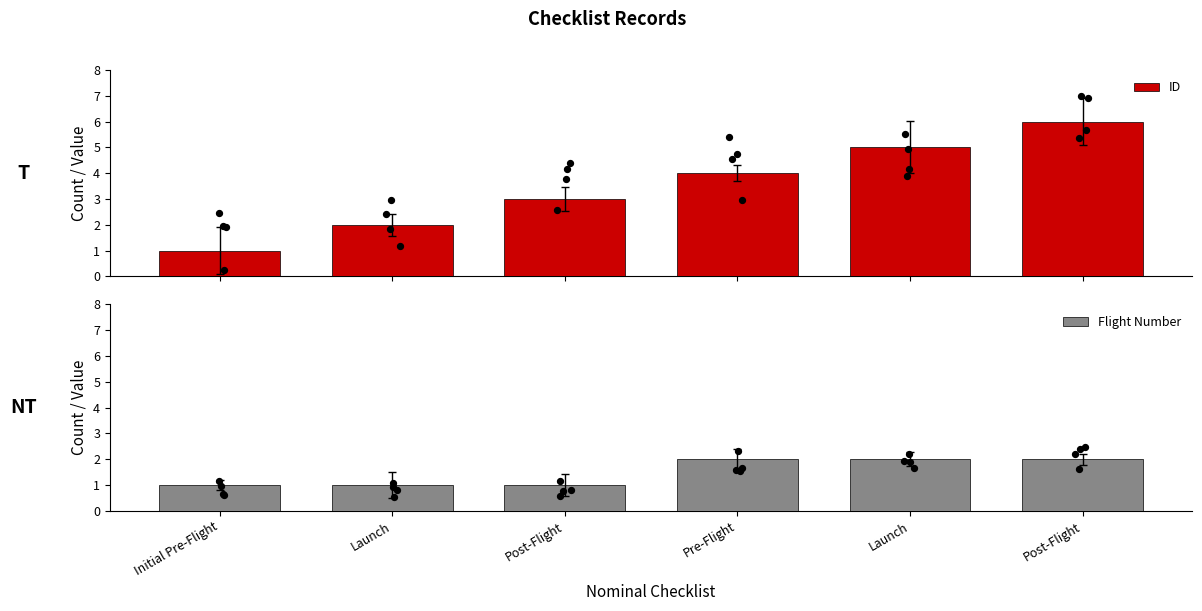

Which series contains the highest Y value?

ID